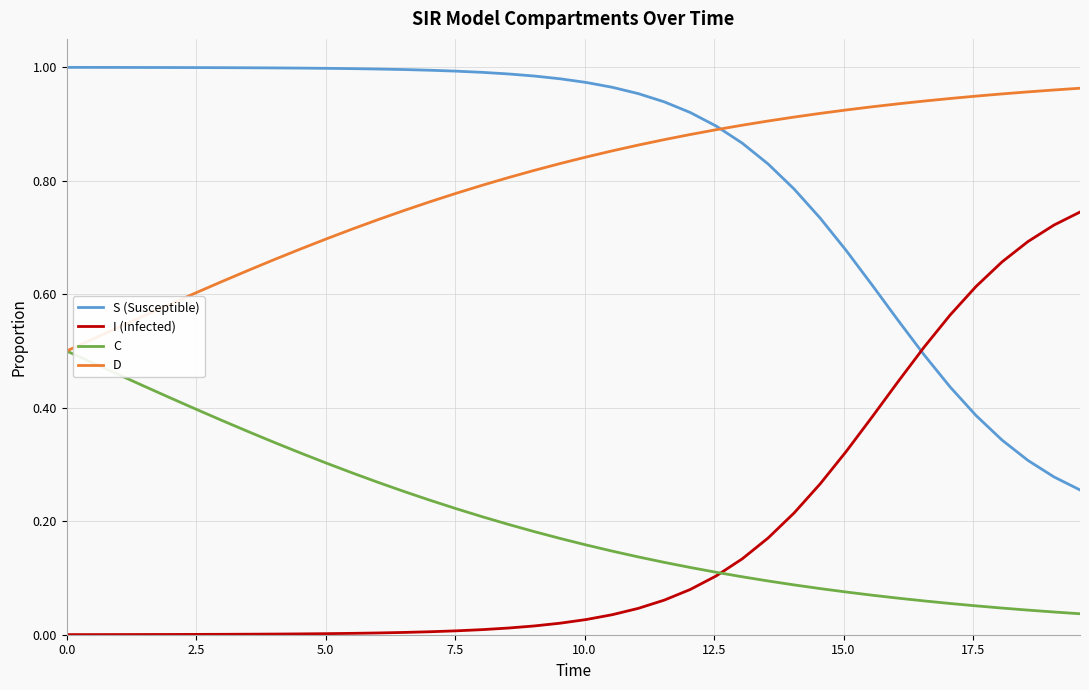

How many times do S (Susceptible) and I (Infected) cross each other?

1